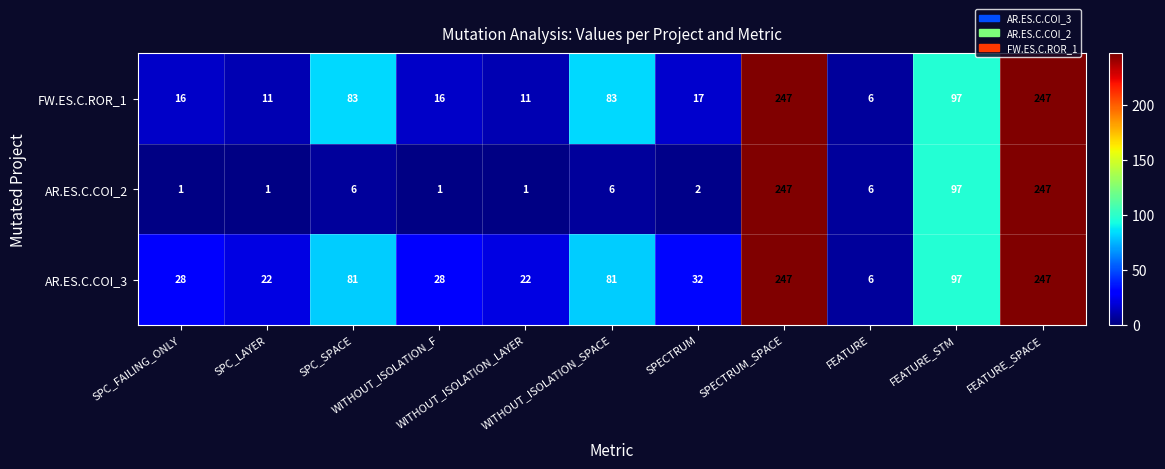

Which series has the widest spread of values?

AR.ES.C.COI_2